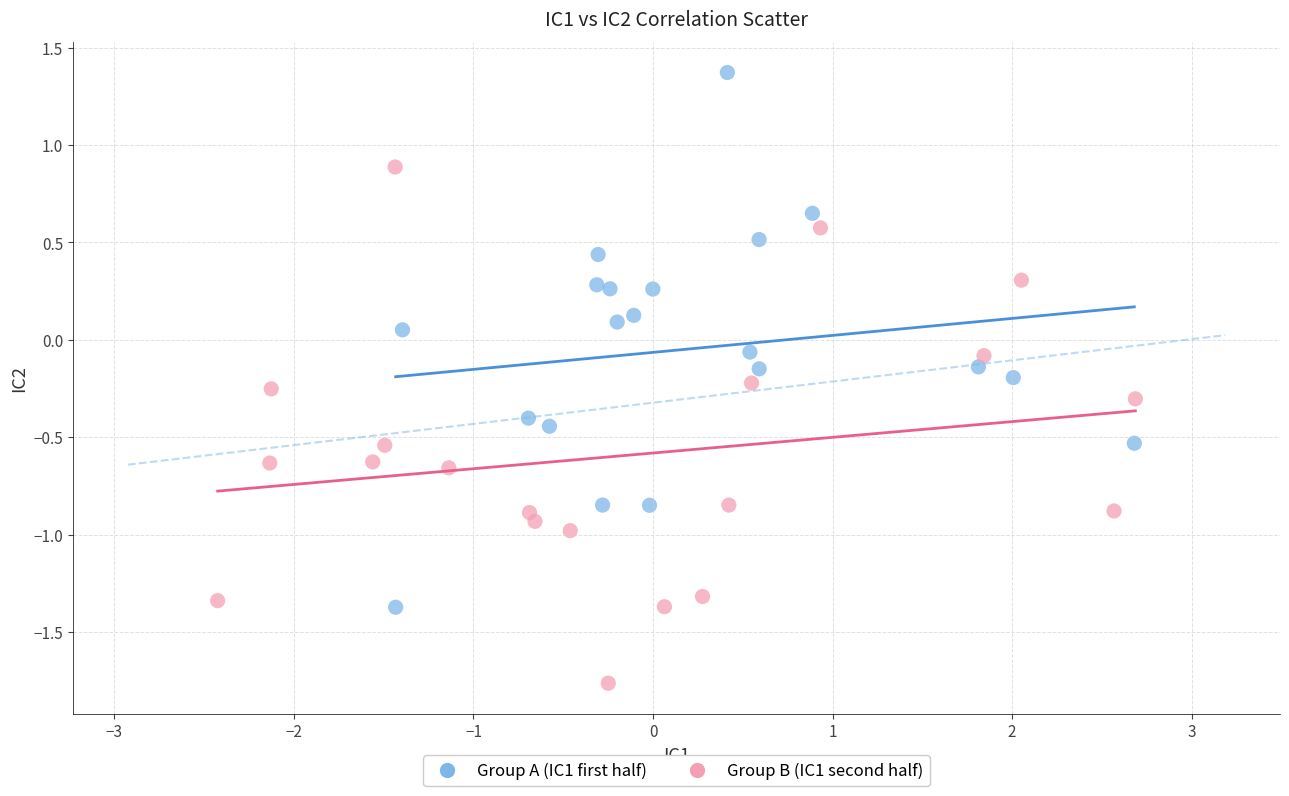

Which series reaches the maximum Y coordinate?

Group A (IC1 first half)